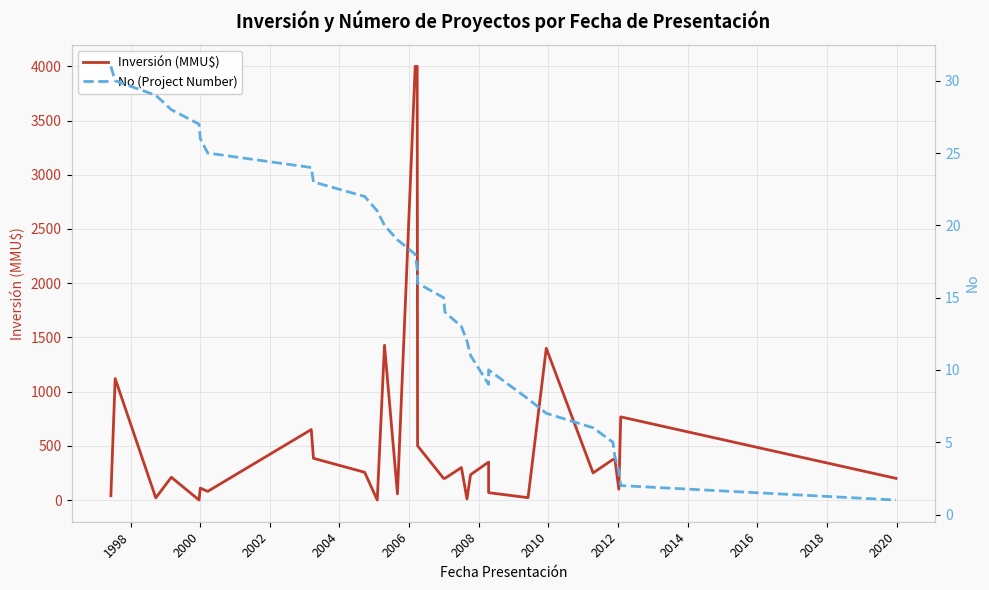

How many data points in No (Project Number) are less than 16?

15